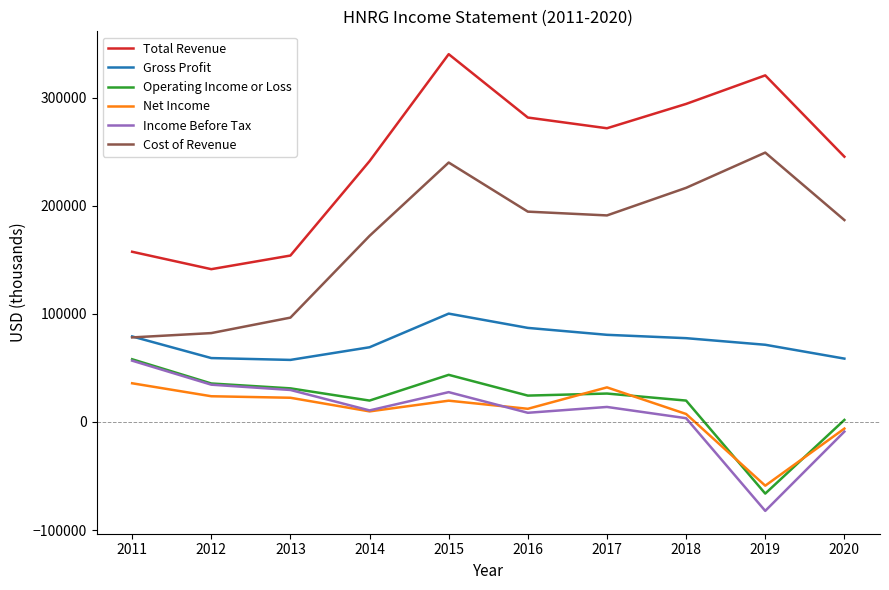

Which series changed the most between 2017 and 2019?

Income Before Tax